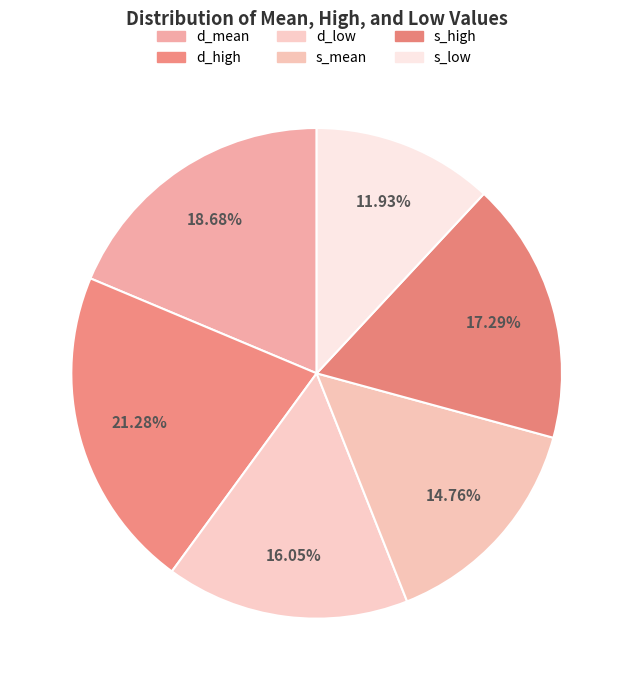

How many slices are in this pie chart?

6